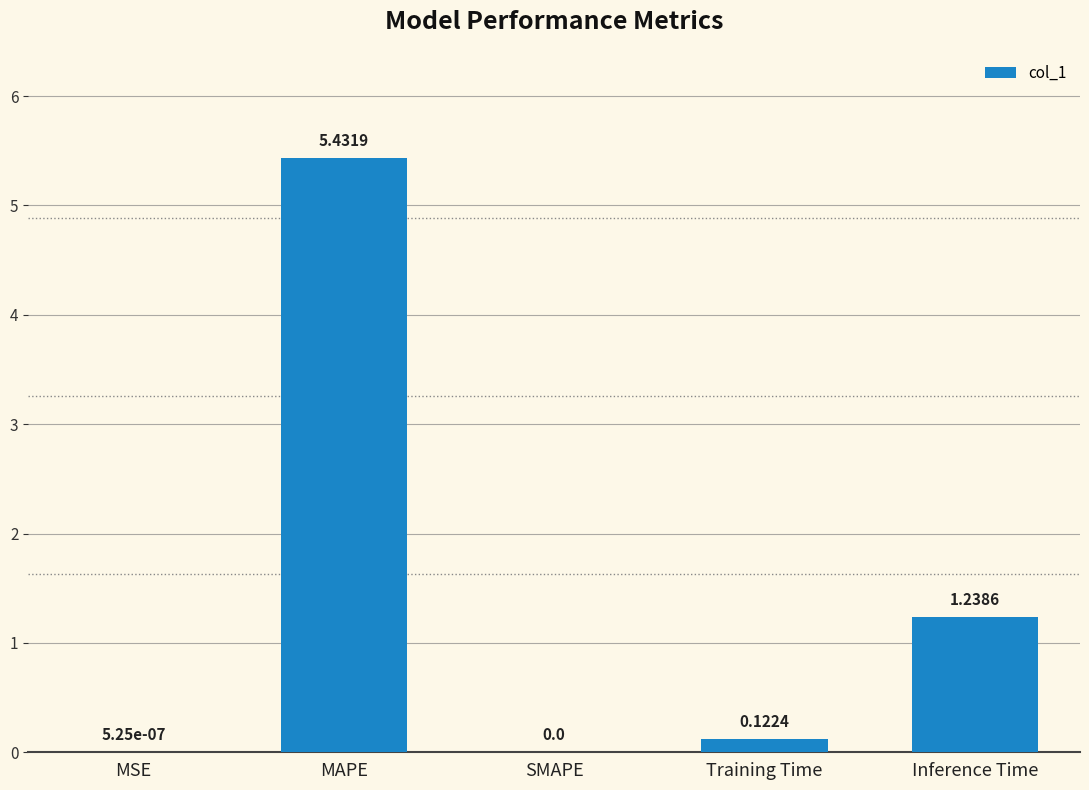

At which label is the value closest to 2?

Inference Time